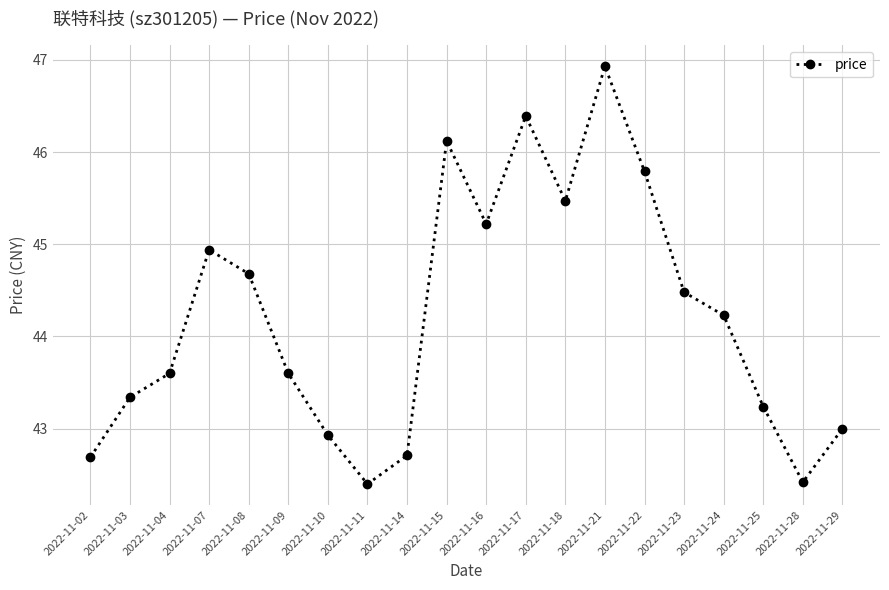

What is the ratio of the value at 2022-11-09 to the value at 2022-11-15?

0.9